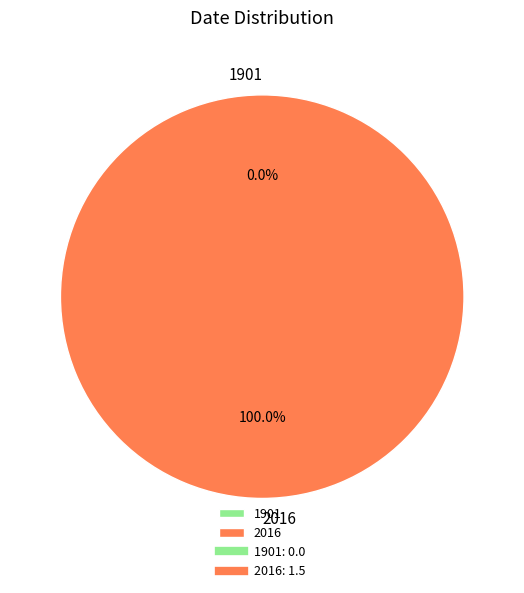

What is the majority slice?

2016